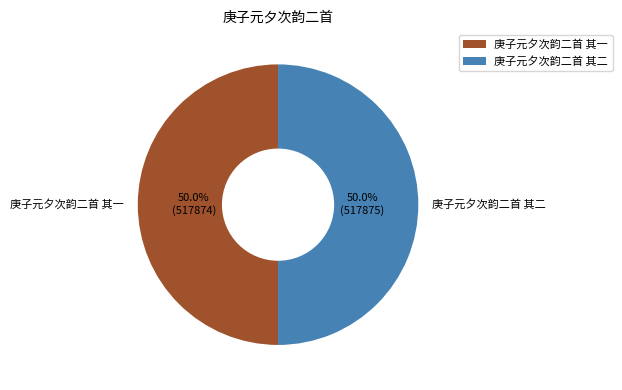

How much of the chart is everything except 庚子元夕次韵二首 其二?

50.0%